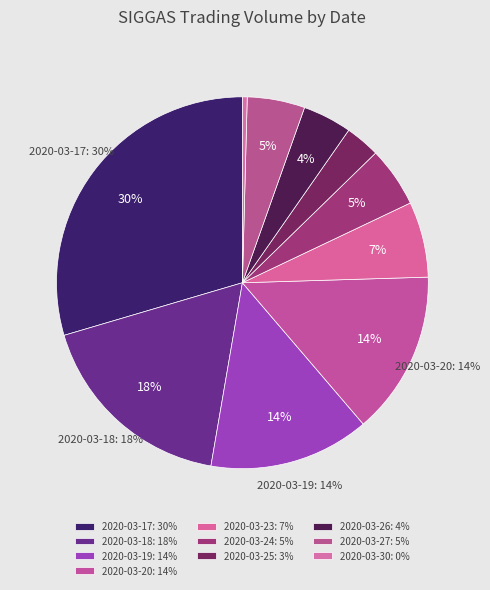

Rank the categories by value from highest to lowest.

2020-03-17, 2020-03-18, 2020-03-20, 2020-03-19, 2020-03-23, 2020-03-24, 2020-03-27, 2020-03-26, 2020-03-25, 2020-03-30